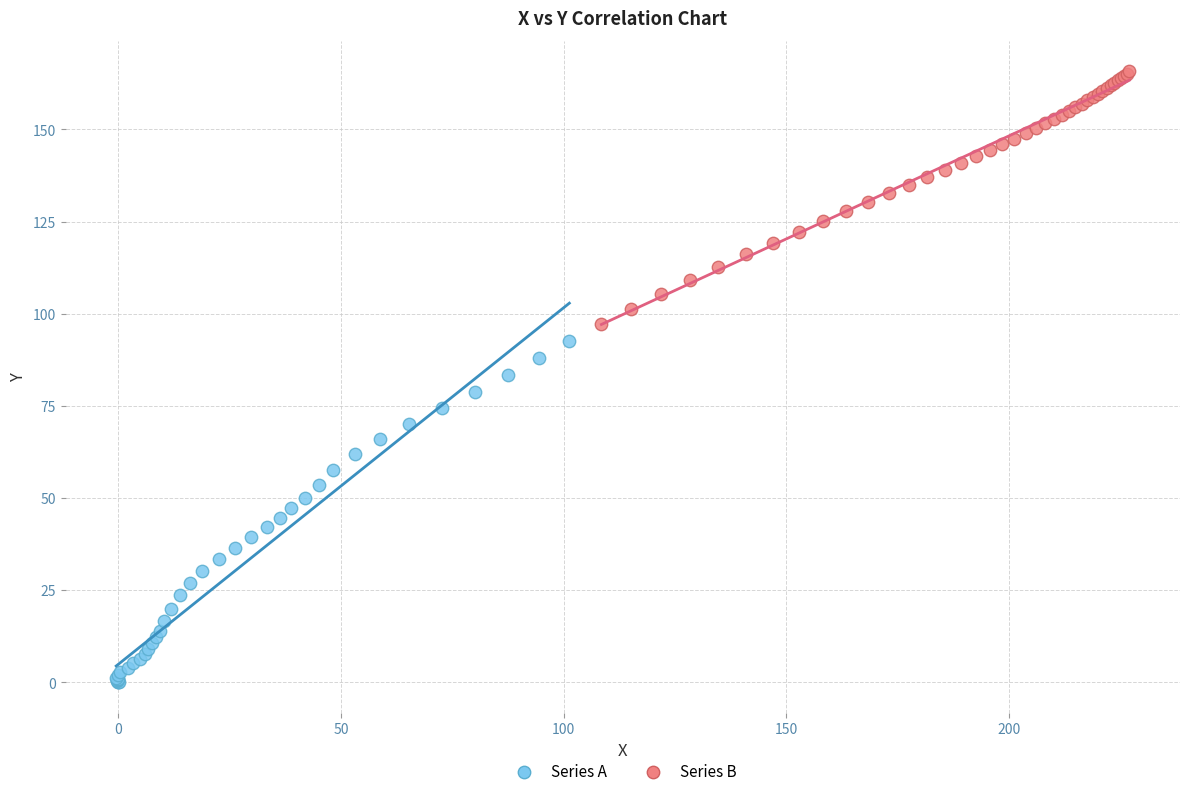

Which series contains the lowest Y value?

Series A